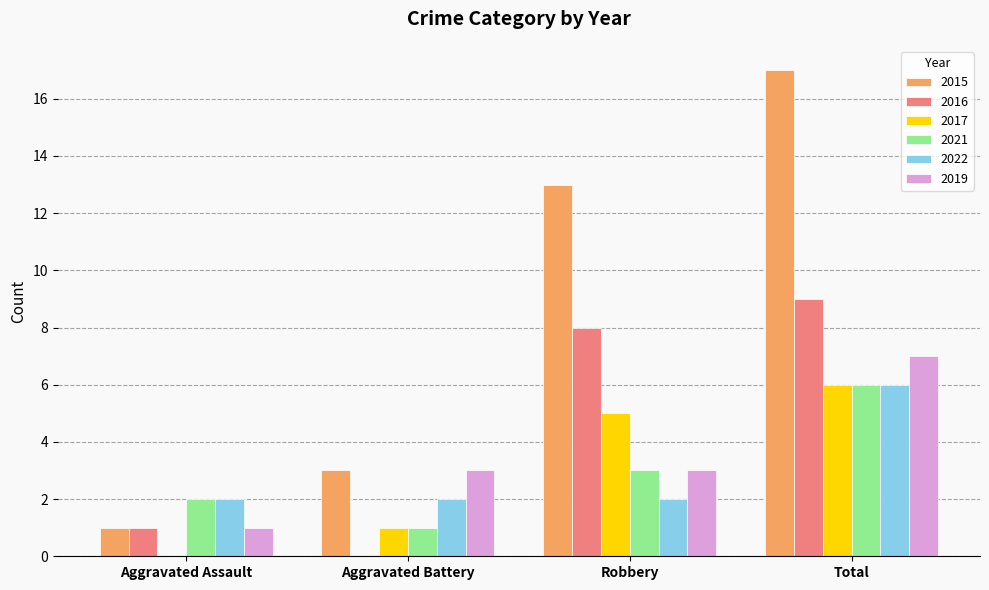

Reading left to right, list all the values displayed in this chart.

2015: 1	3	13	17
2016: 1	0	8	9
2017: 0	1	5	6
2021: 2	1	3	6
2022: 2	2	2	6
2019: 1	3	3	7